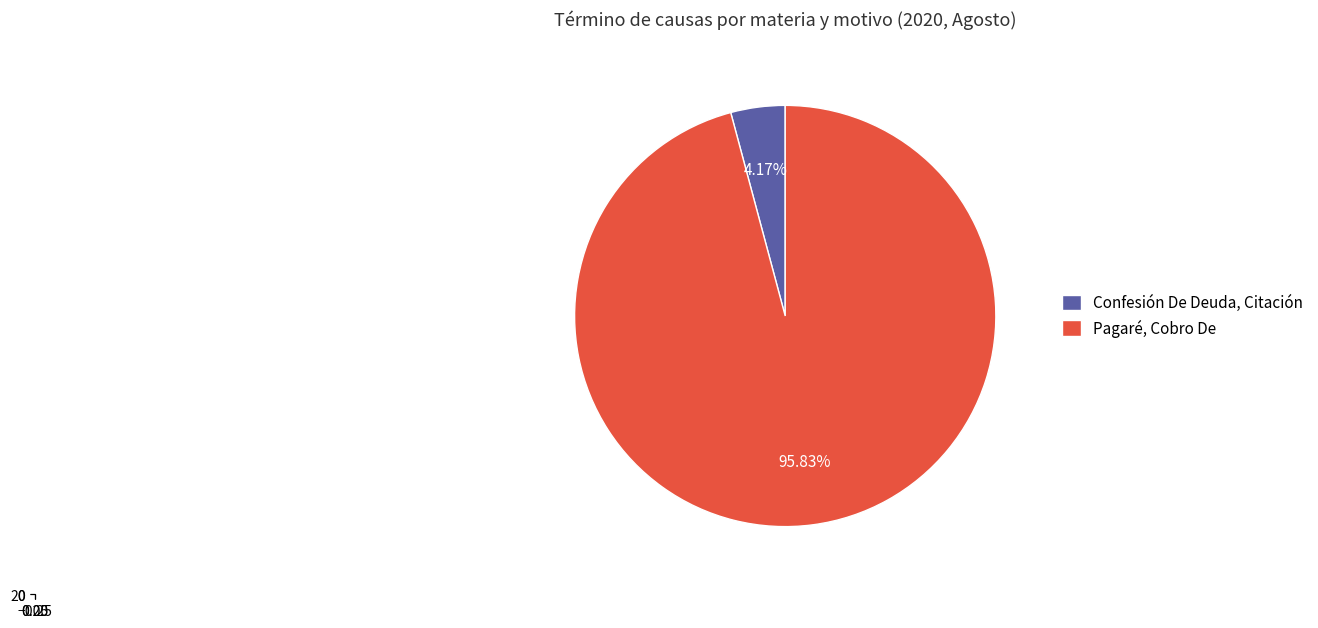

What percentage is the Pagaré, Cobro De slice, to the nearest percent?

96%